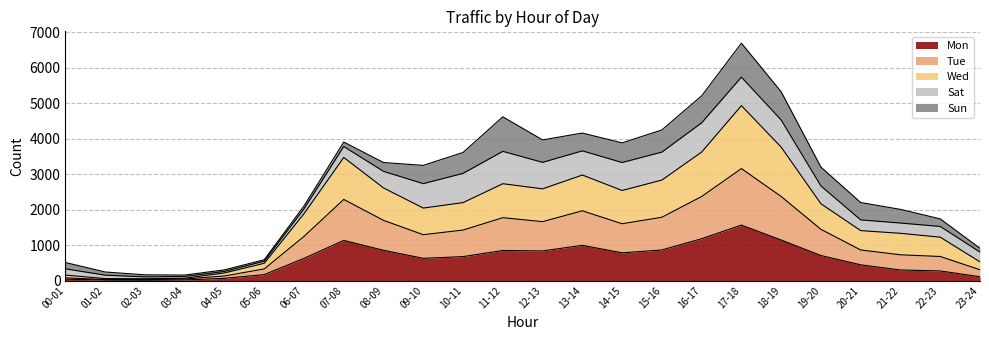

How many lines are shown in the chart?

5